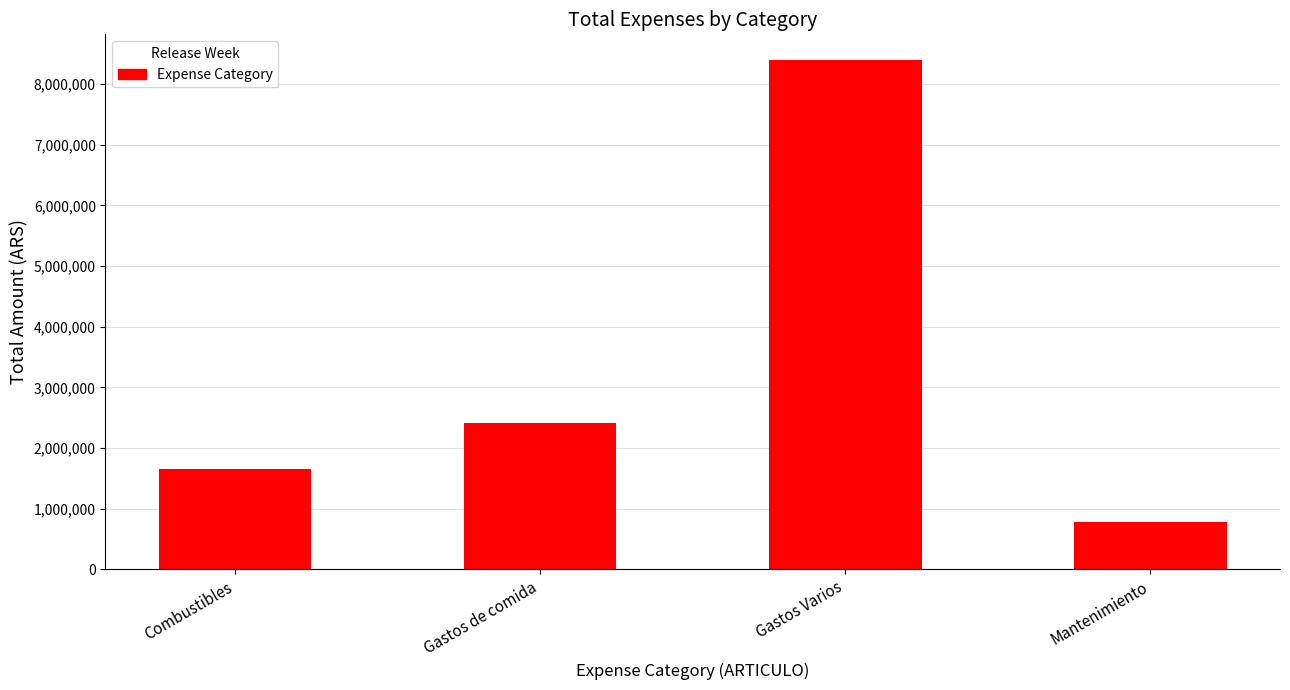

How many bars are there in total?

4